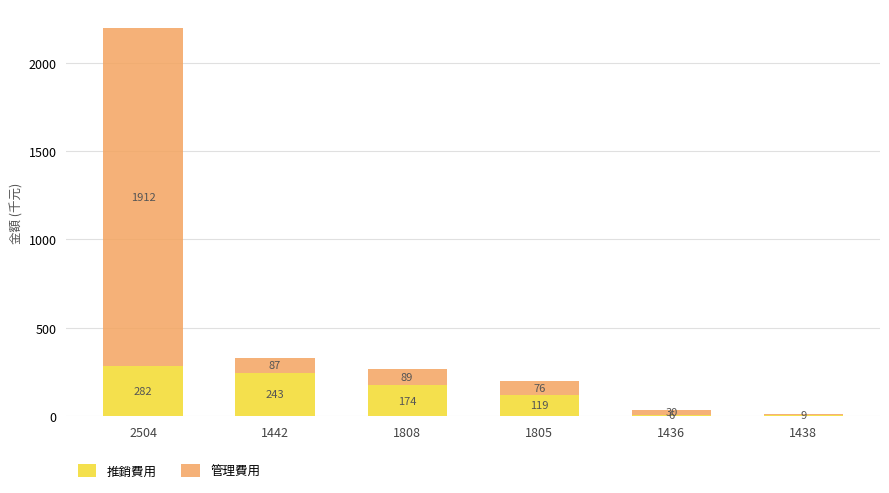

Are the bars grouped side by side (vs. stacked)?

No